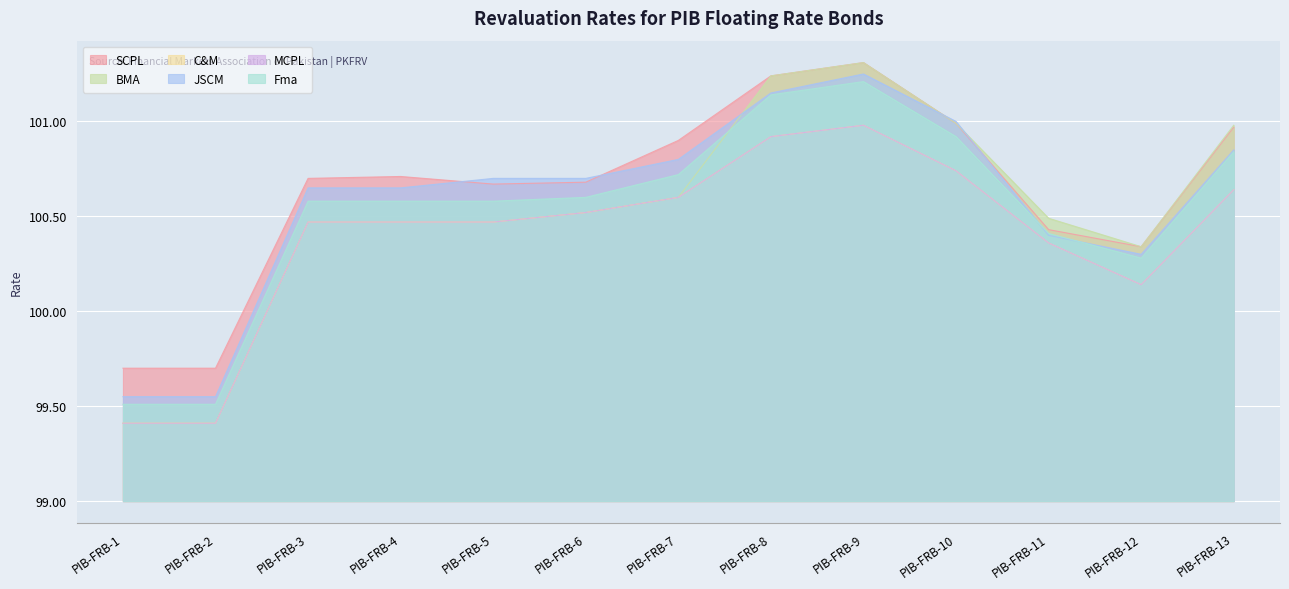

What are all the series names shown in the legend?

SCPL, BMA, C&M, JSCM, MCPL, Fma